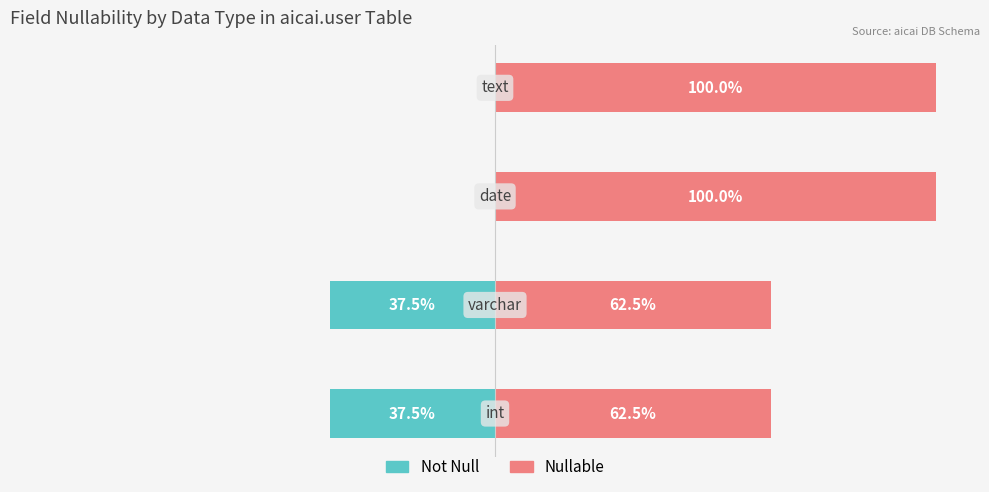

Count the number of data series in this chart.

2